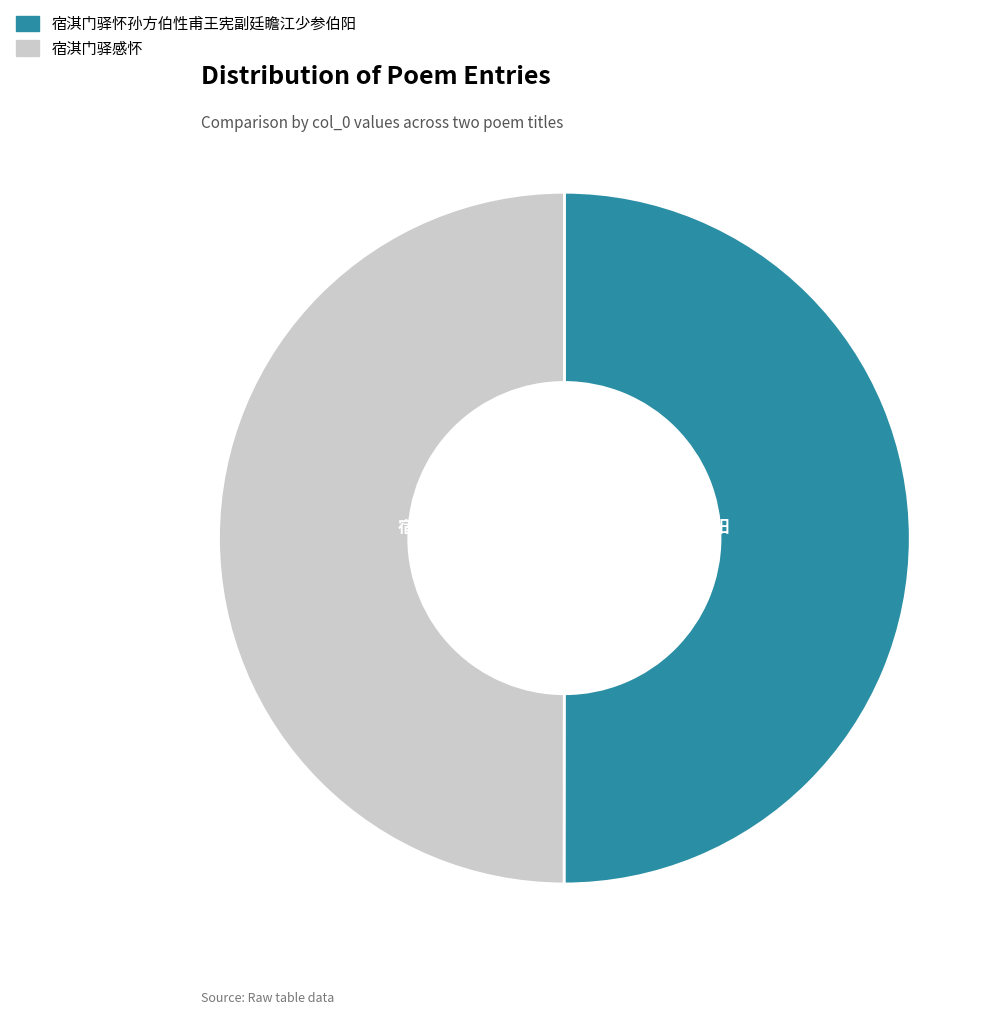

Approximately how many times larger is the value at 宿淇门驿怀孙方伯性甫王宪副廷瞻江少参伯阳 compared to 宿淇门驿感怀?

1.0